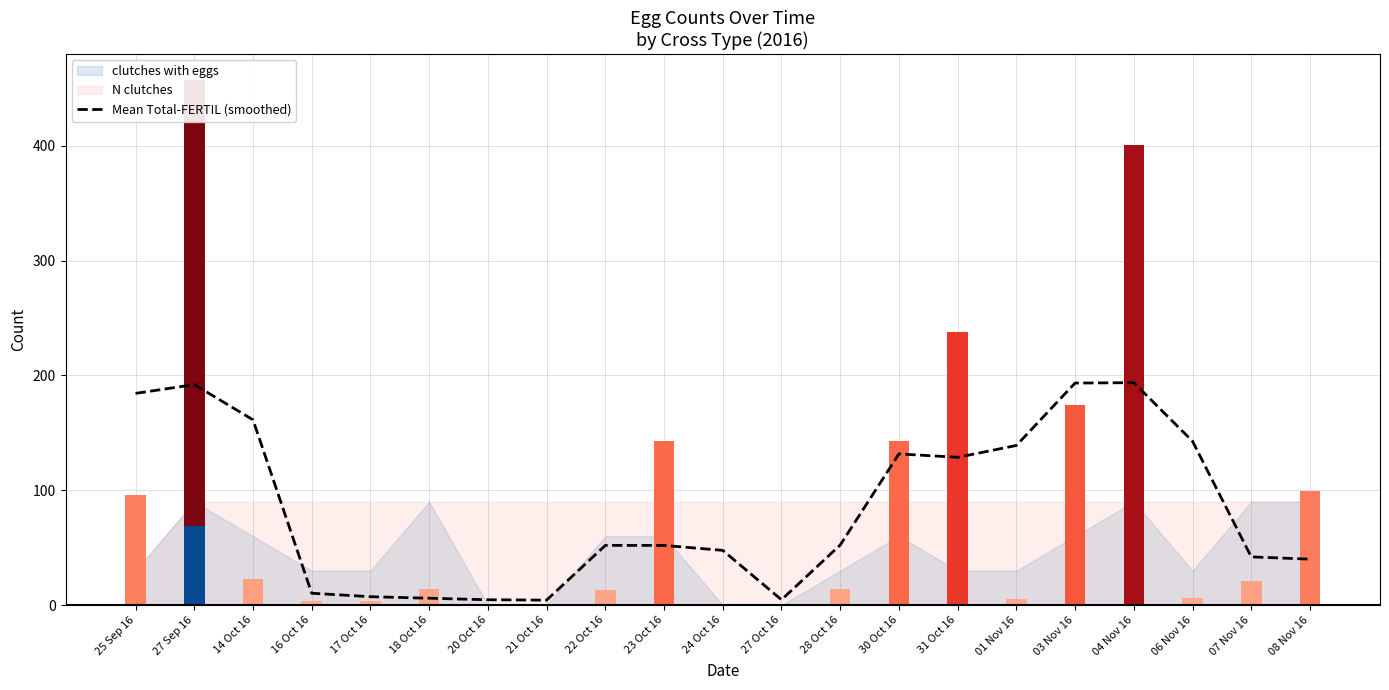

What is the sum of the values at 28 Oct 16 and 27 Sep 16?

244.3